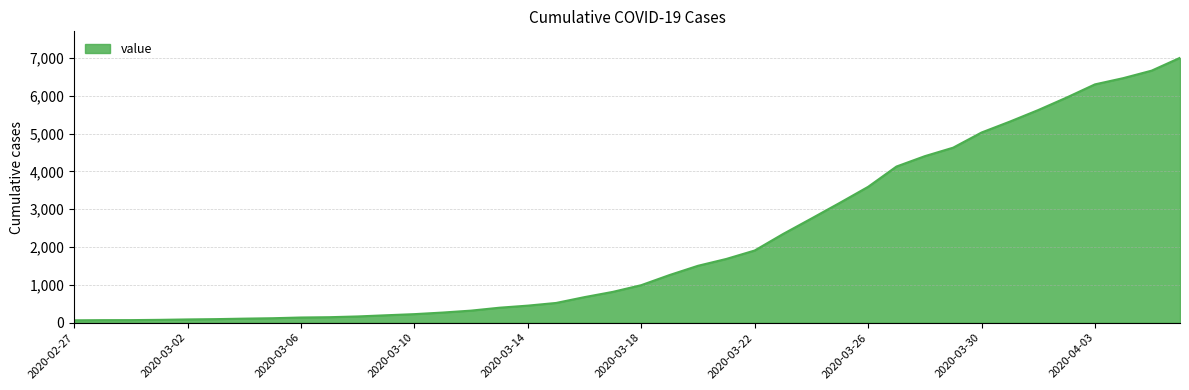

What is the difference between the maximum and minimum values?

6939